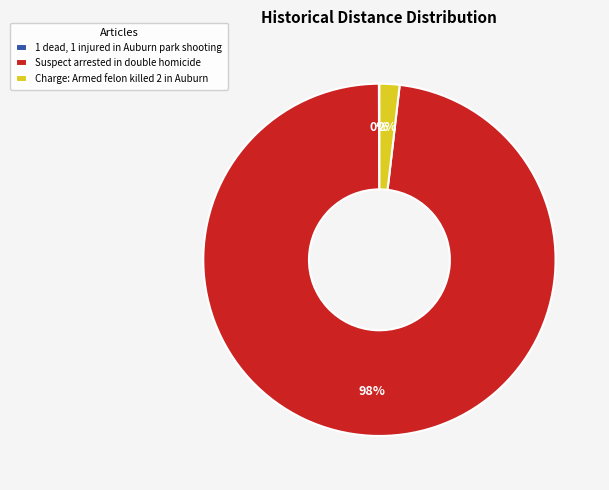

Which category has the biggest portion of the pie?

Suspect arrested in double homicide